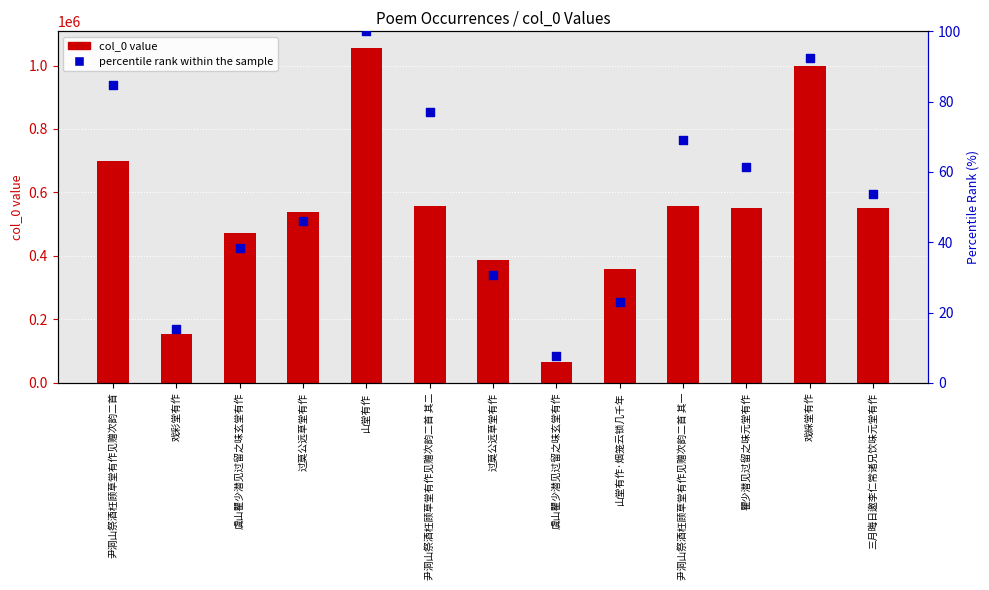

At which category is the sum across all series the highest?

山堂有作